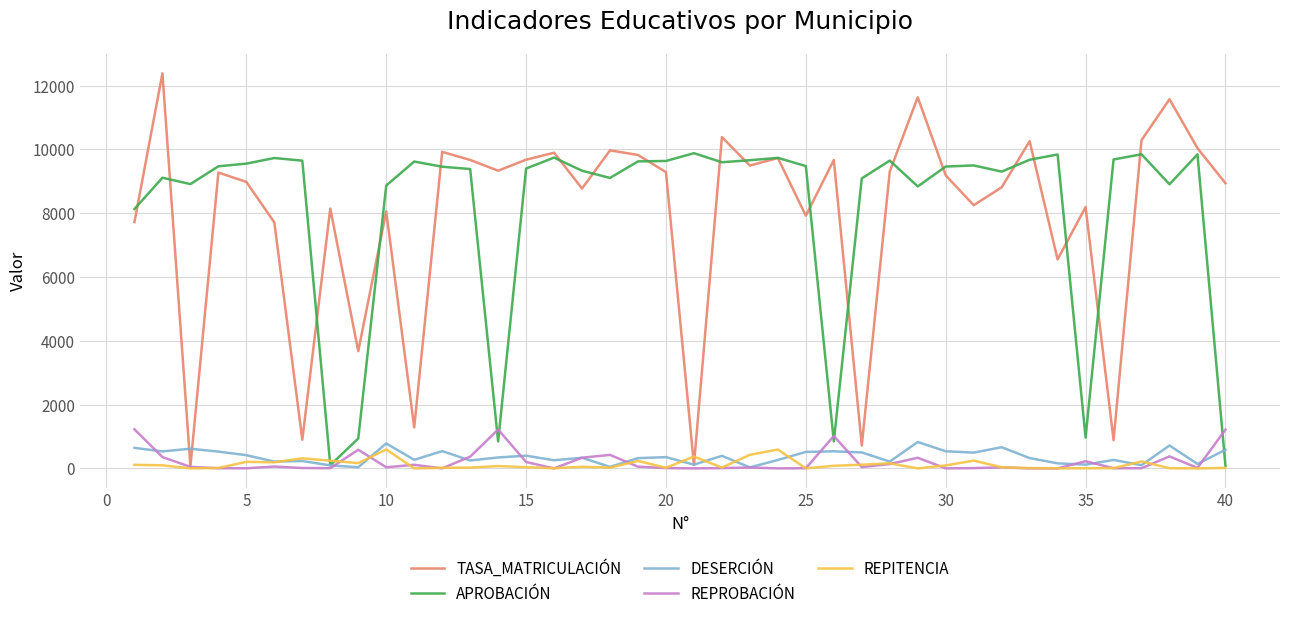

What is the difference between the maximum and second lowest values in the APROBACIÓN series?

9784